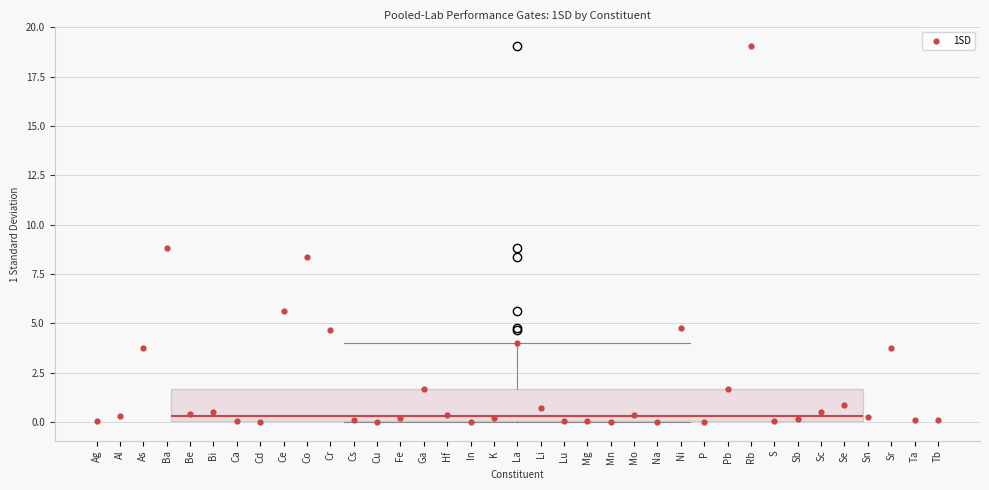

Transcribe this box plot: give where the median line is, the range the box spans, and where the two whiskers end, as read against the y-axis. The values are not printed on the chart, so give them approximately, as read against the axis.

median 0.5, box 0.0 to 1.5, whiskers 0.0 to 4.0